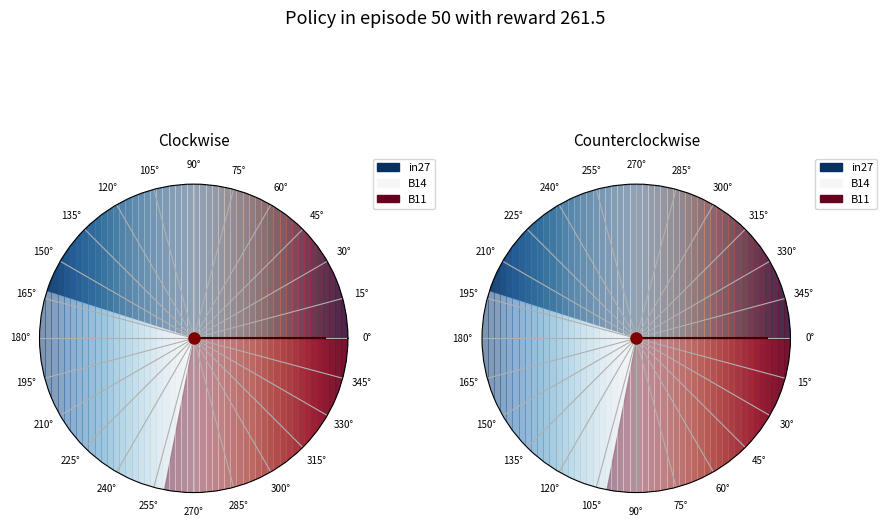

True or false: B14 accounts for 36% of the total.

False